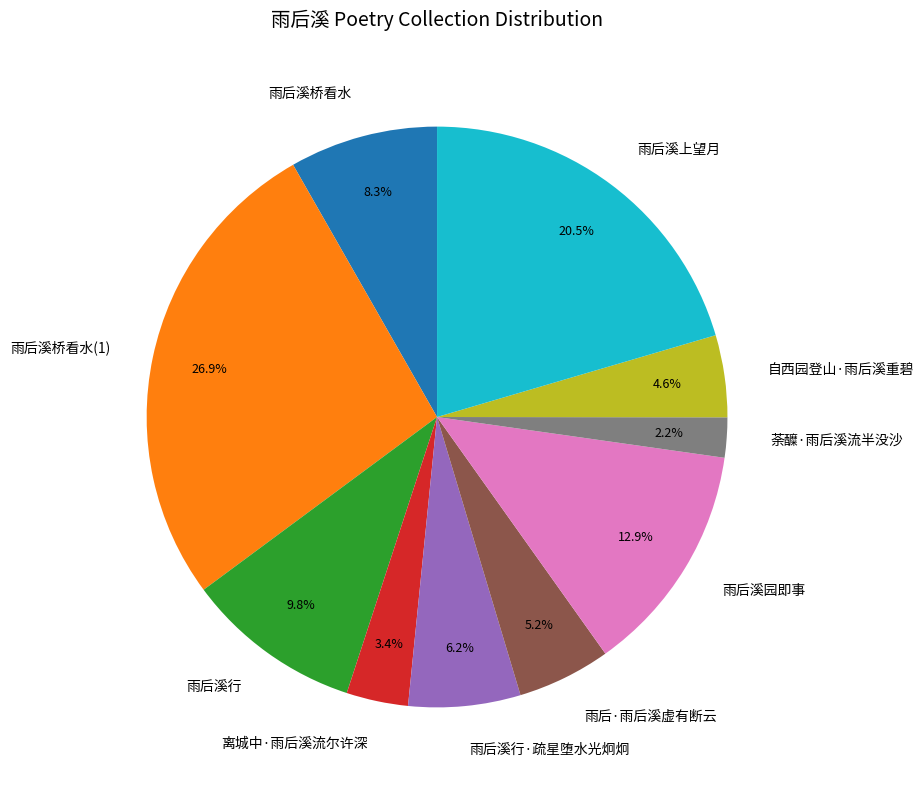

Combined, what portion of the pie is 雨后溪桥看水 and 雨后溪园即事?

21.2%